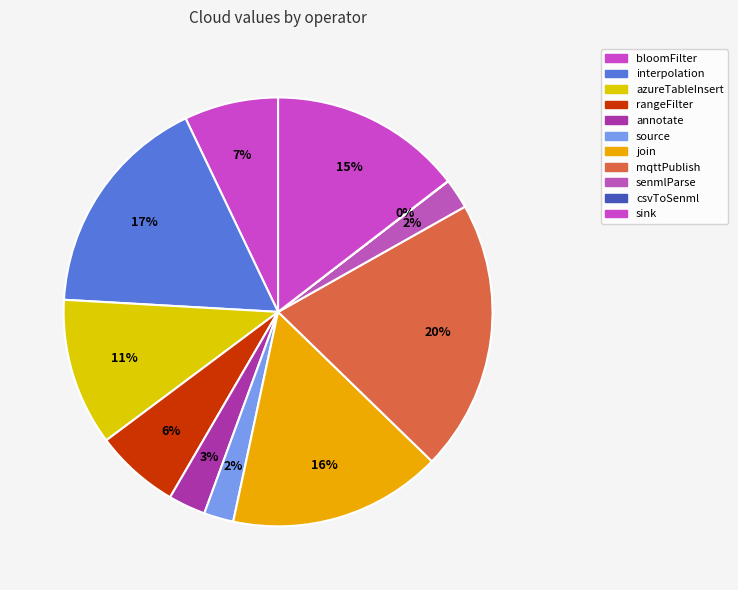

How many segments does this pie chart have?

11